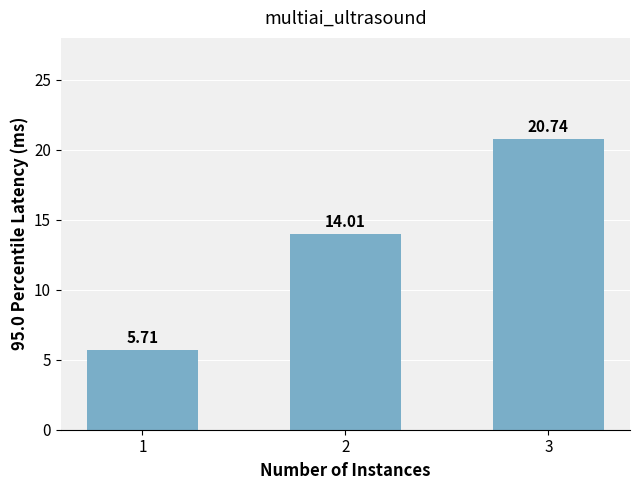

Which category has the lowest value across all series?

1